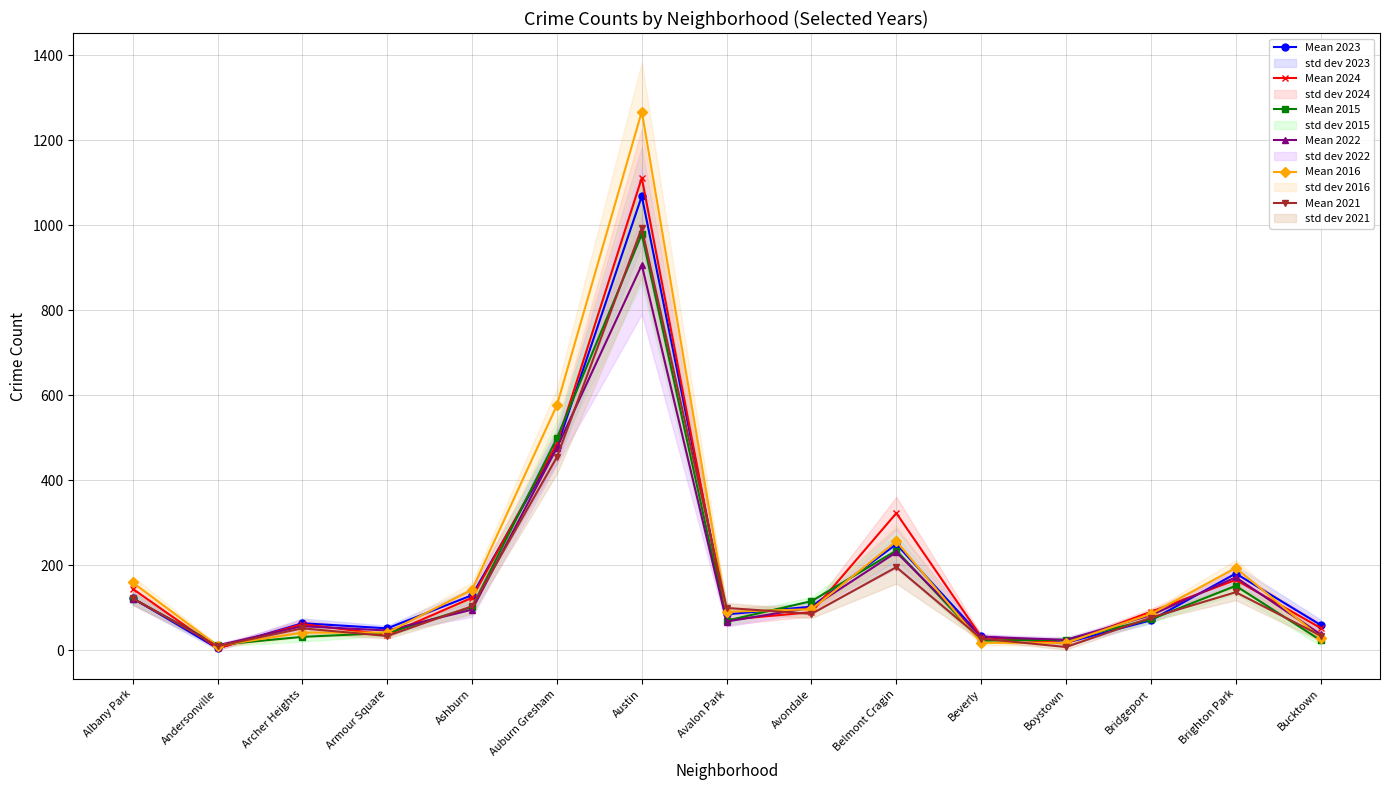

At which category does Mean 2015 reach its first local peak?

Austin